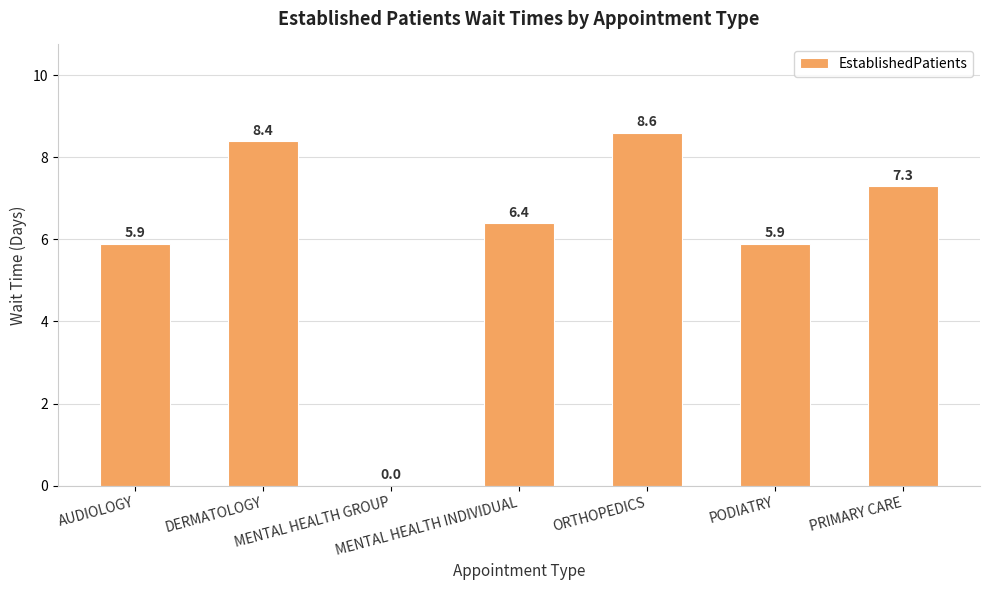

How many distinct data groups are displayed?

1